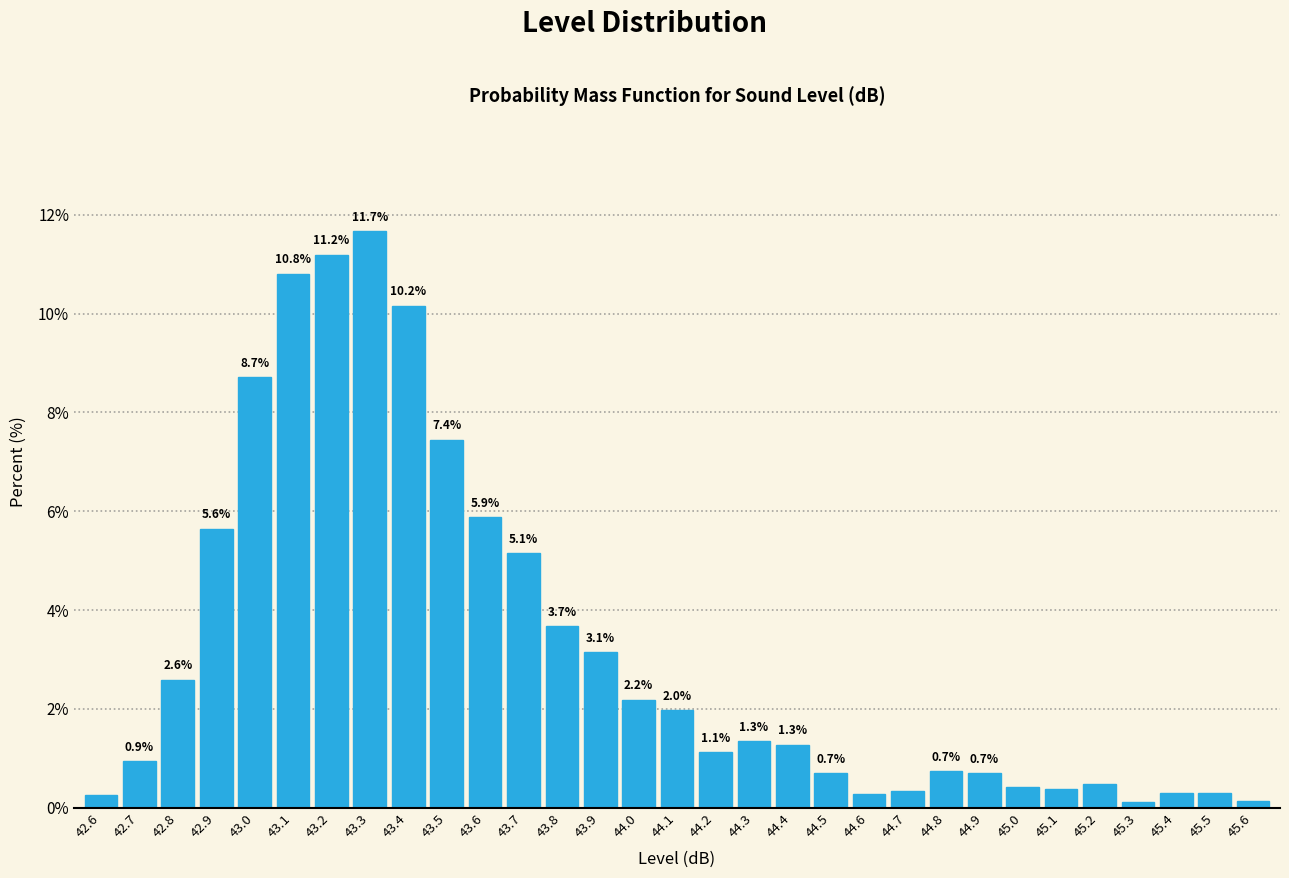

Where is the data nearest to the value 5?

43.7